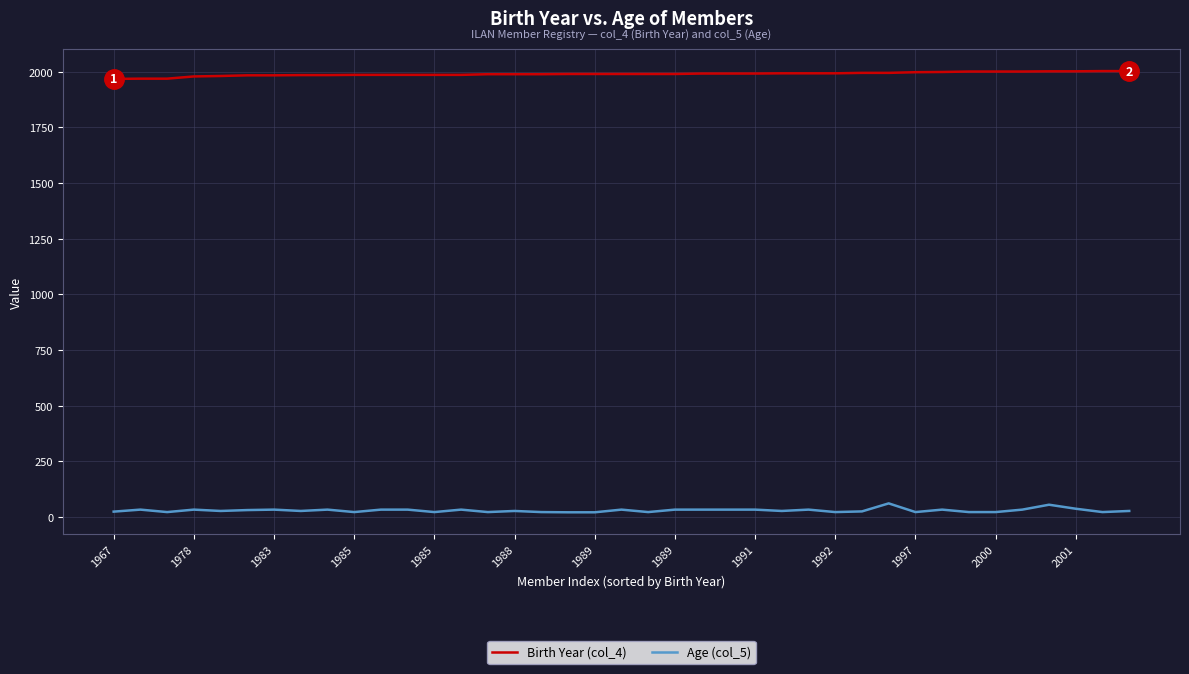

Which series has the largest total across all categories?

Birth Year (col_4)